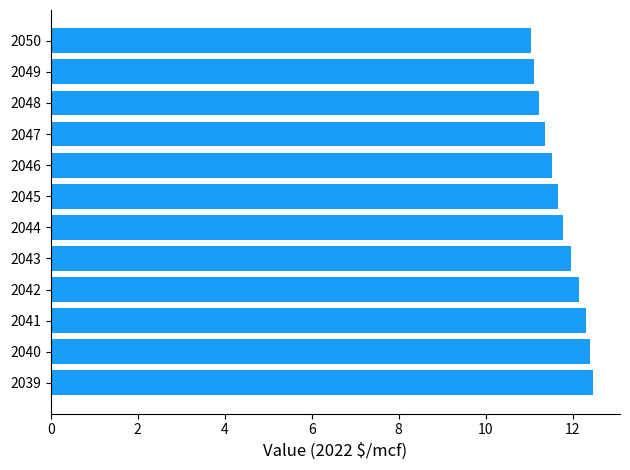

What is the maximum value shown in the chart?

12.5